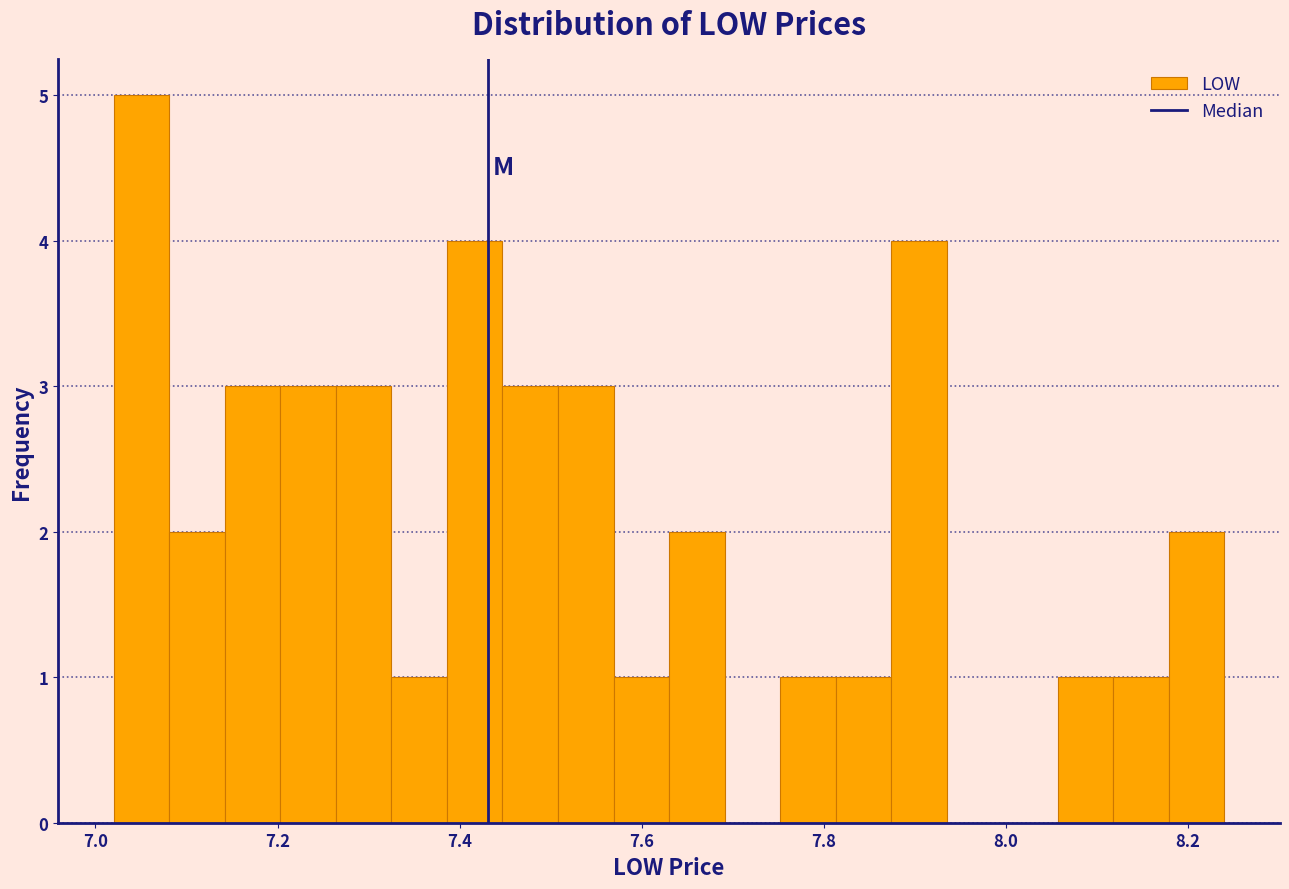

Read against the x-axis, roughly where is the centre of the tallest bar?

7.06